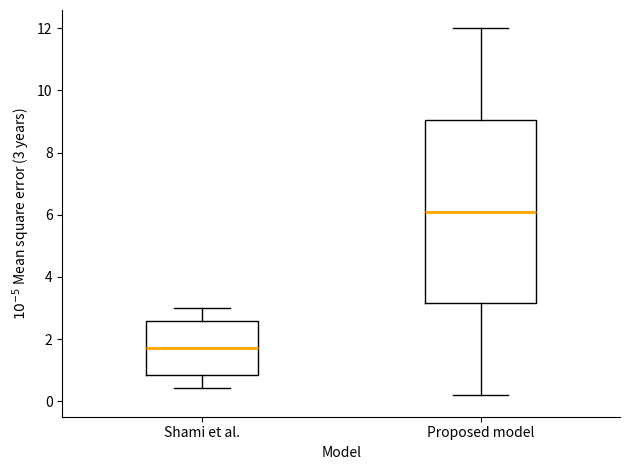

Reading left to right, transcribe this box plot: for each box, give where its median line is, the range the box spans, and where its two whiskers end, as read against the y-axis. The values are not printed on the chart, so give them approximately, as read against the axis.

Shami et al.: median 1.8, box 0.8 to 2.6, whiskers 0.4 to 3.0
Proposed model: median 6.2, box 3.2 to 9.0, whiskers 0.2 to 12.0